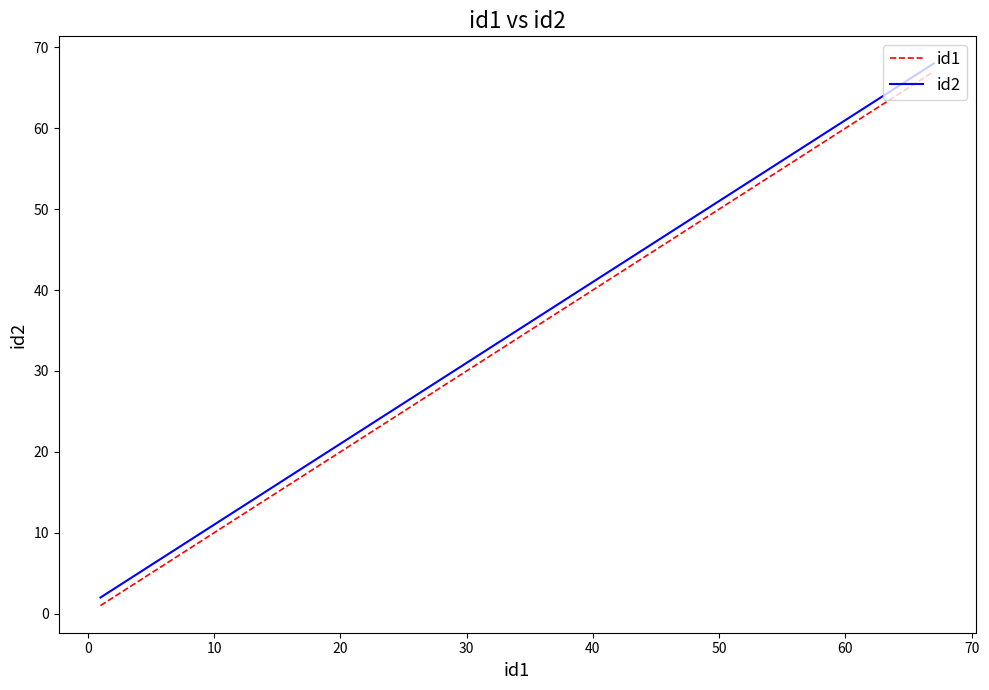

Rank the series by their maximum value, from highest to lowest.

id2, id1